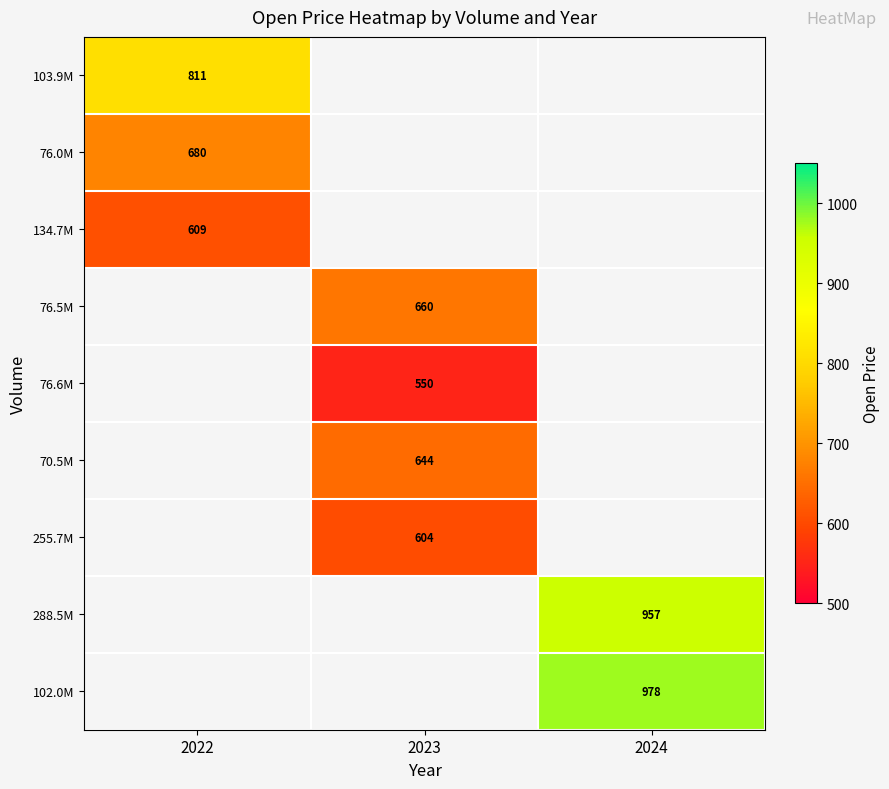

The 103.9M series shows 368.7 at 2022. True or false?

False